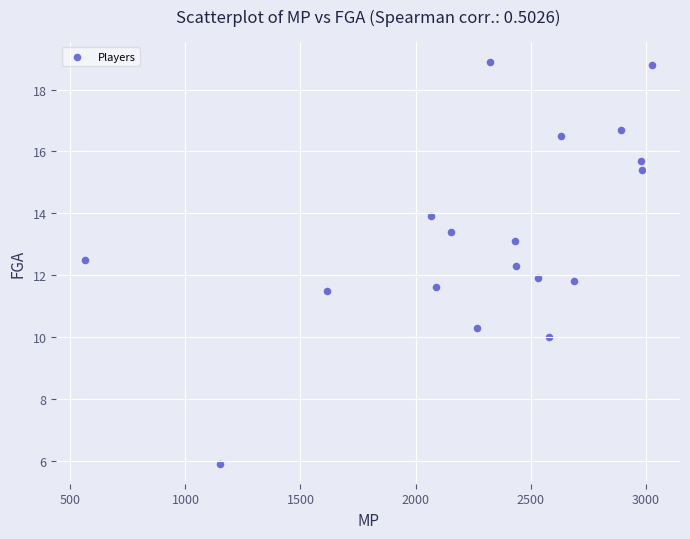

What is the range of Y values (max minus min)?

13.0